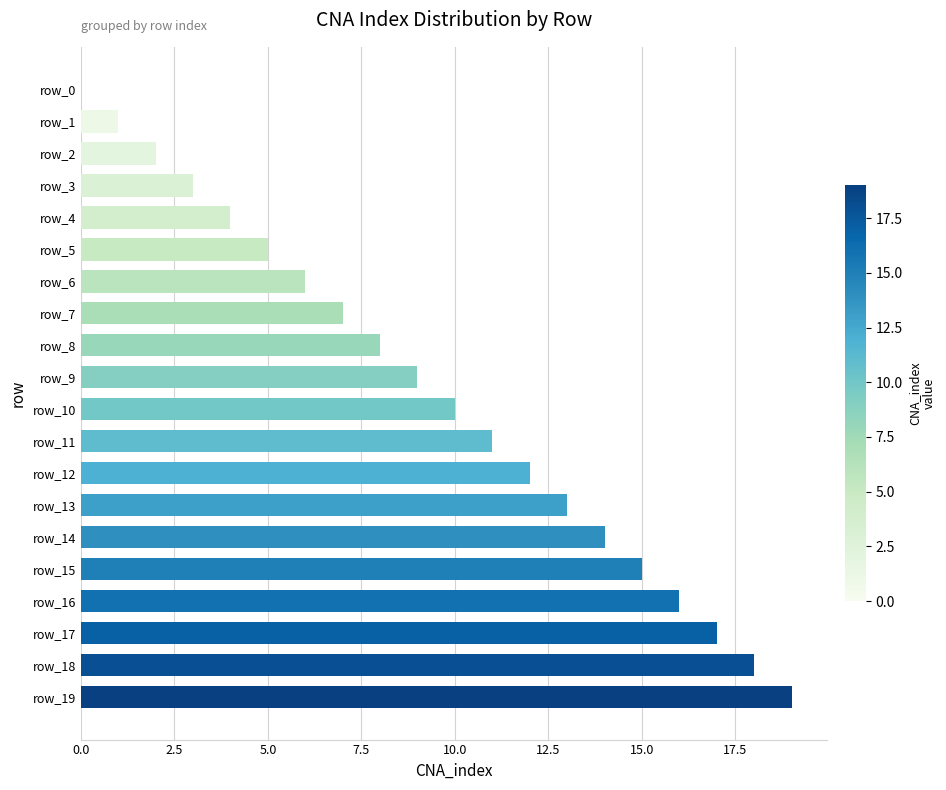

The value at row_13 is 13. True or false?

True